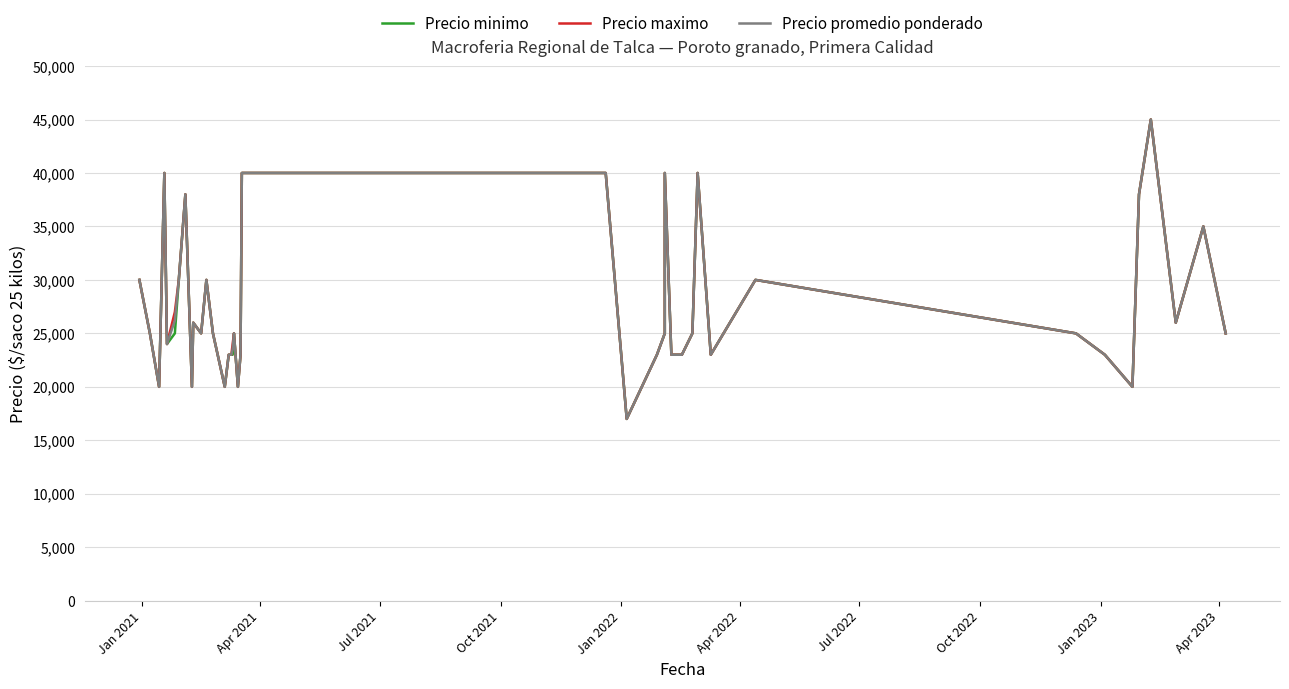

True or false: Precio promedio ponderado and Precio maximo intersect in this chart.

False